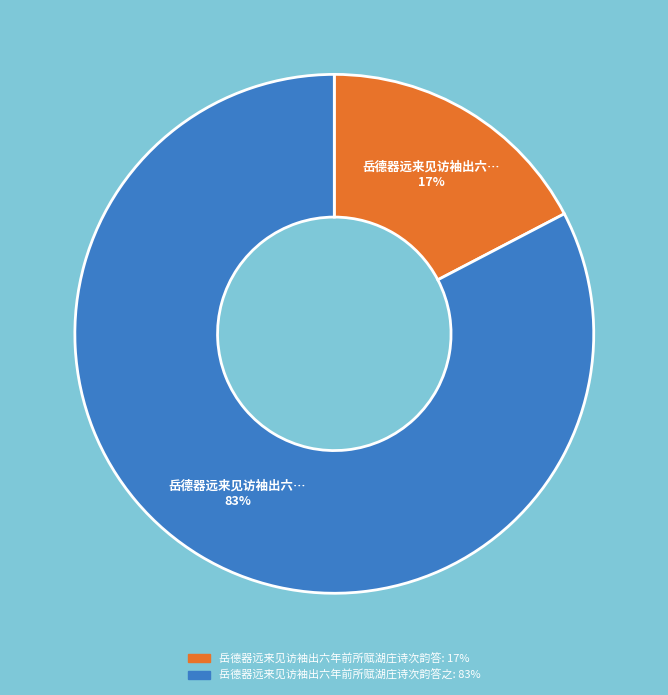

Does any single category account for the majority?

Yes